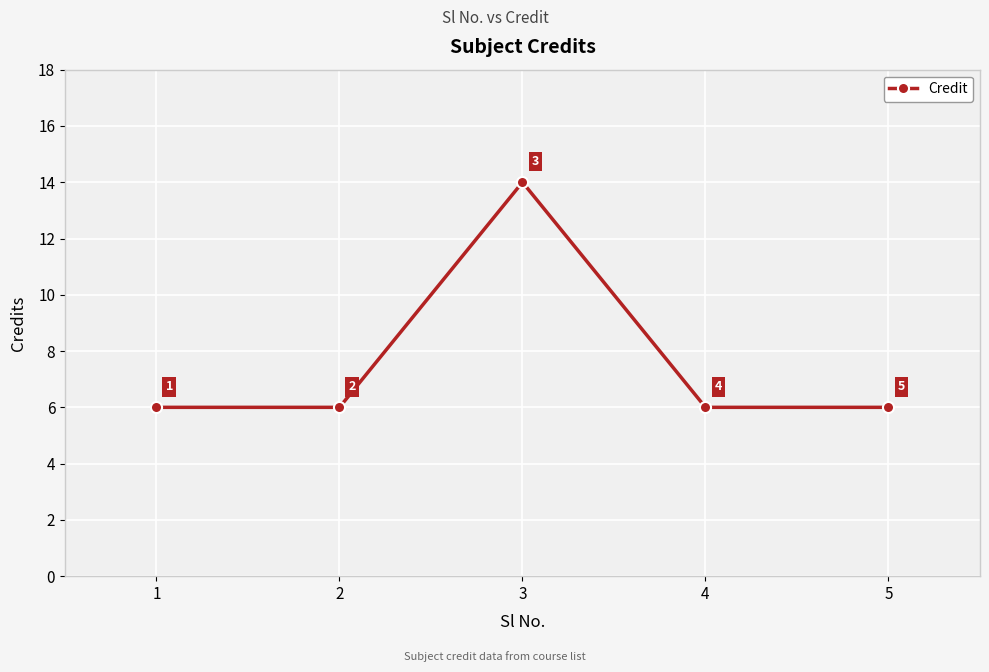

What is the value of the 1st point from the left?

6